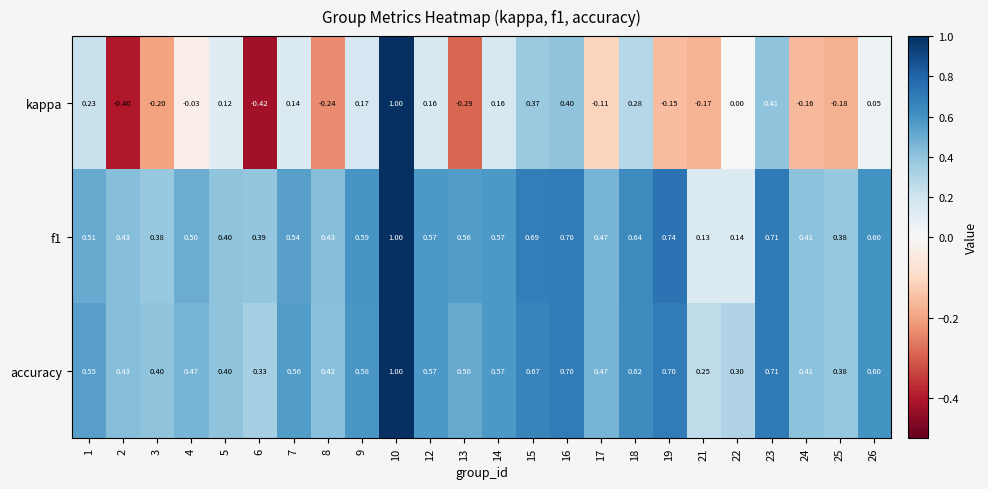

At how many categories does at least one series exceed 0?

24